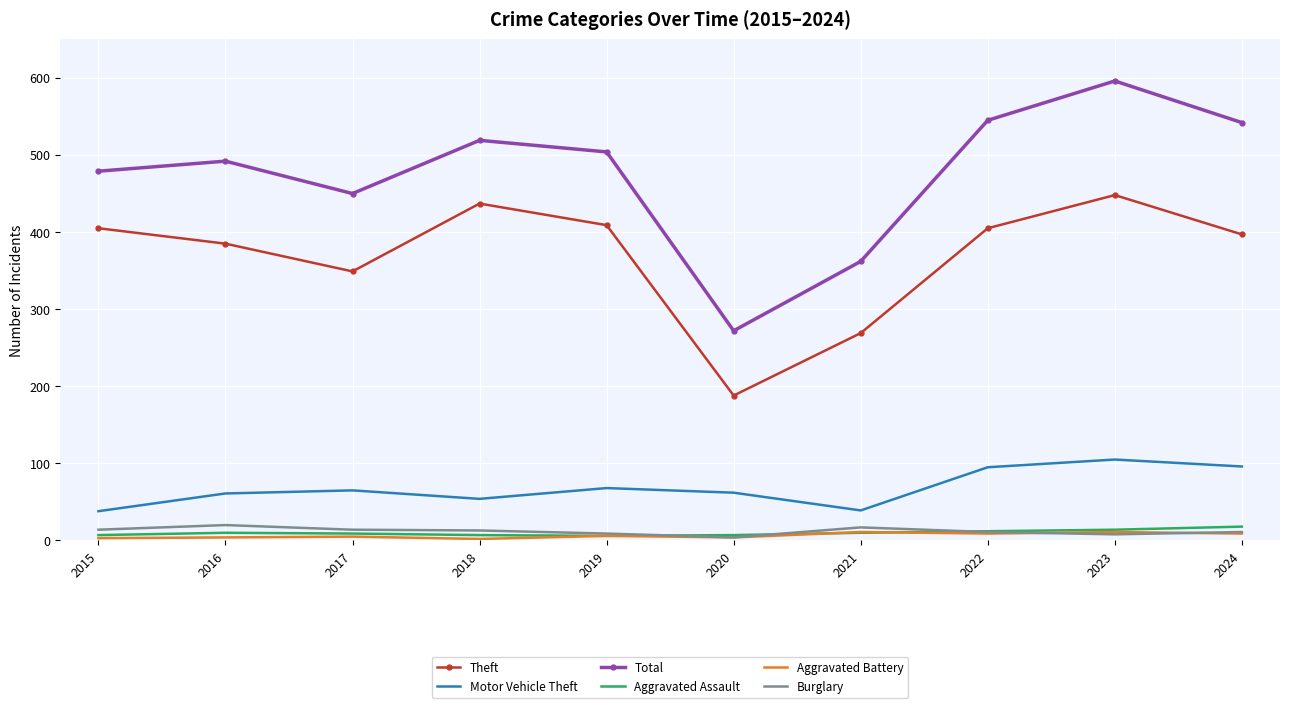

What is the sum of all Total values?

4761